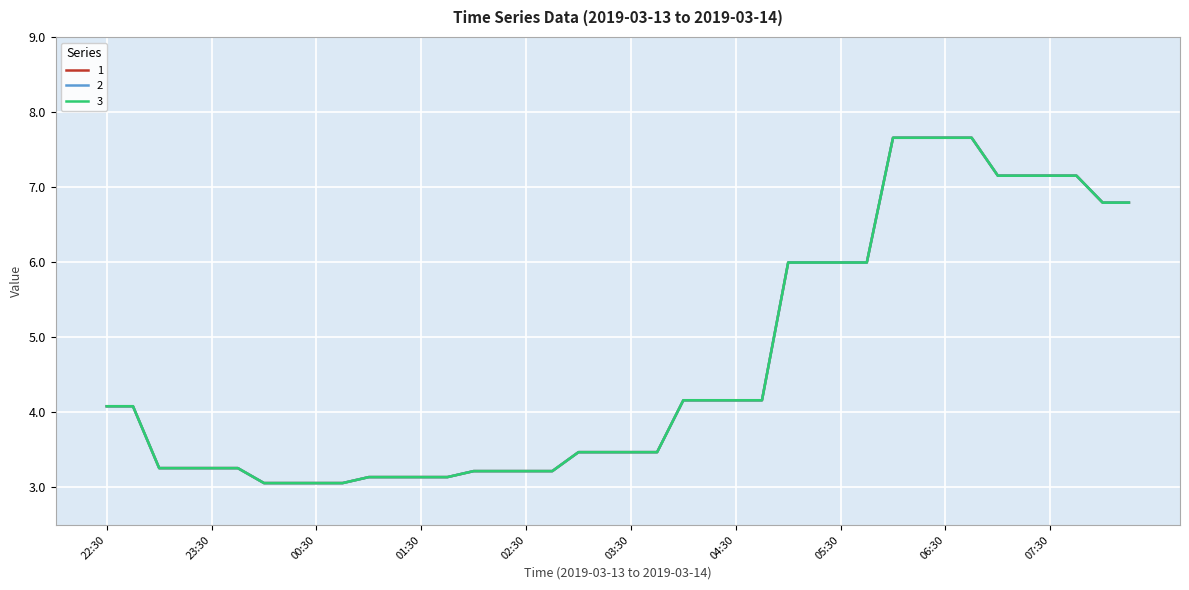

What is the difference between the maximum and minimum values in the 2 series?

4.6